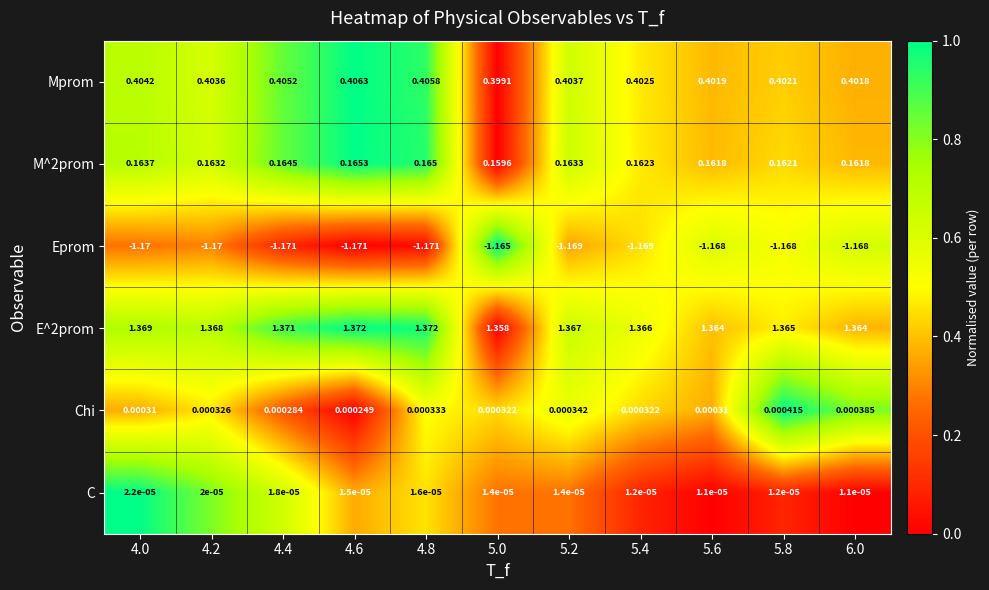

What is the total value across all series at 5.2?

0.8